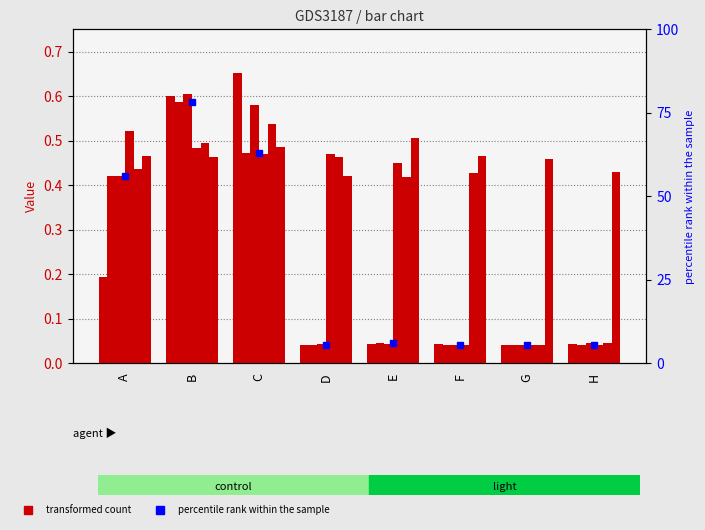

Reading left to right, what are all the values shown in this chart?

A=56.1	B=78.2	C=63.1	D=5.6	E=6.1	F=5.4	G=5.4	H=5.6